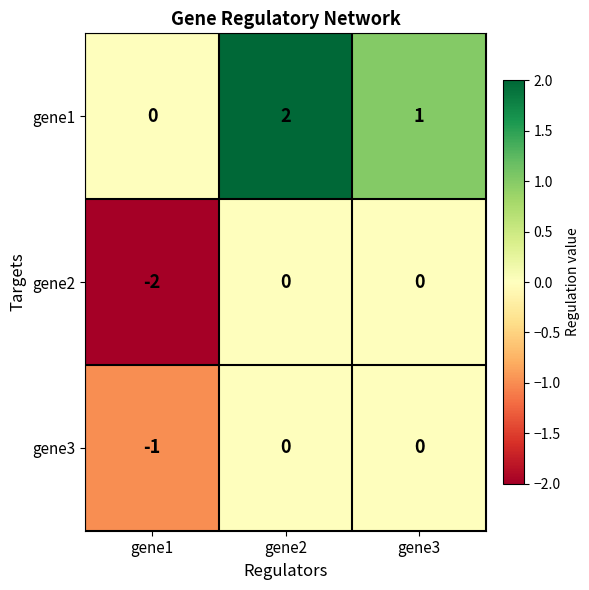

Count the number of data series in this chart.

3